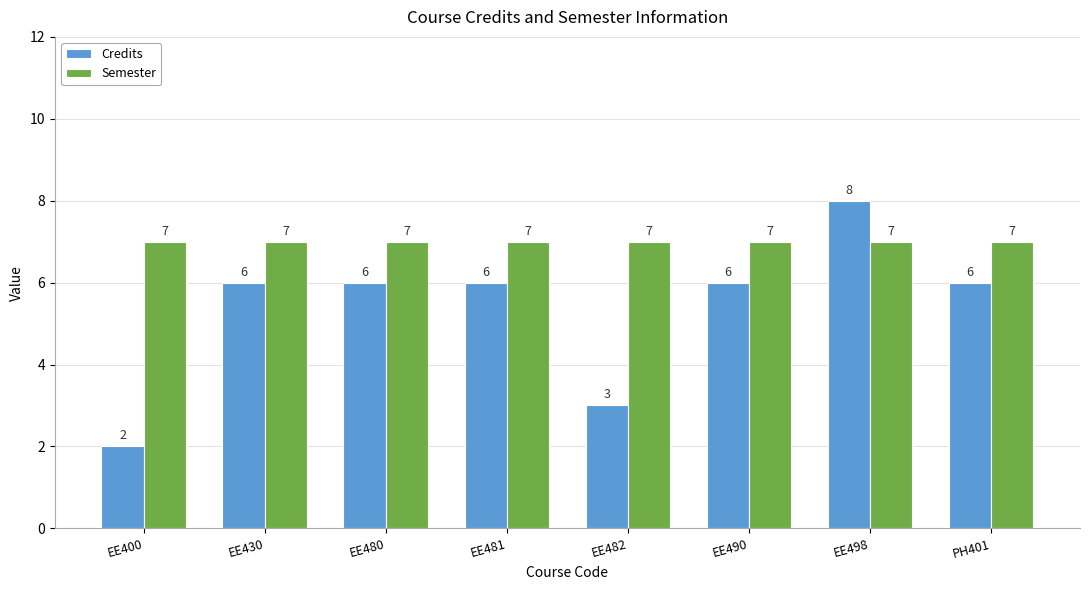

What is the value of the Semester bar at the 1st from the left?

7